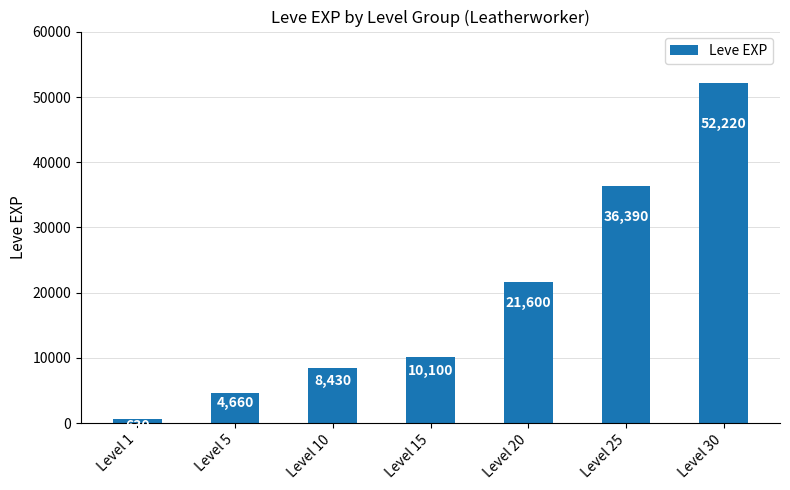

True or false: the data shows 630 at Level 1.

True